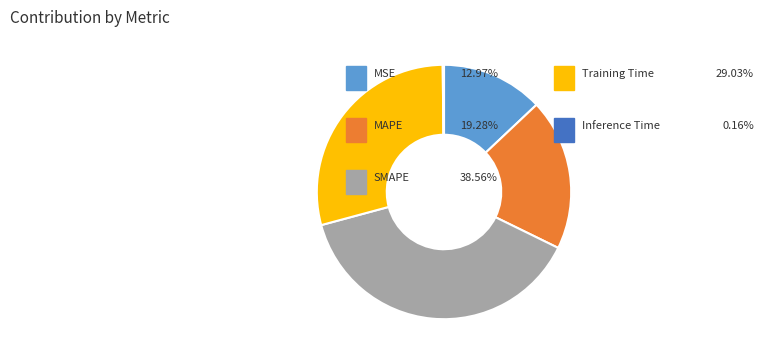

Is there any slice that represents more than half of the pie?

No